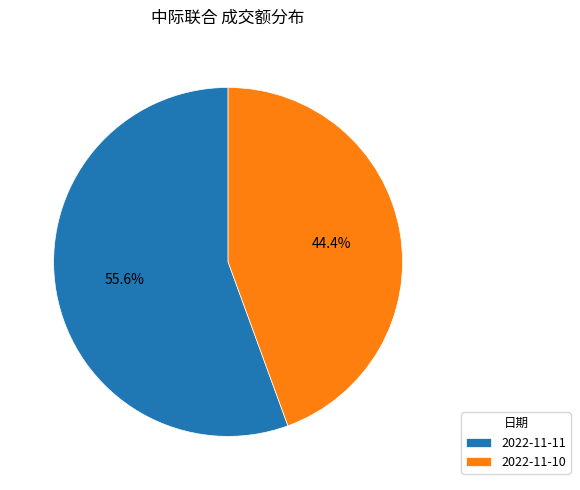

What percentage is the 2022-11-10 slice, to the nearest percent?

44%